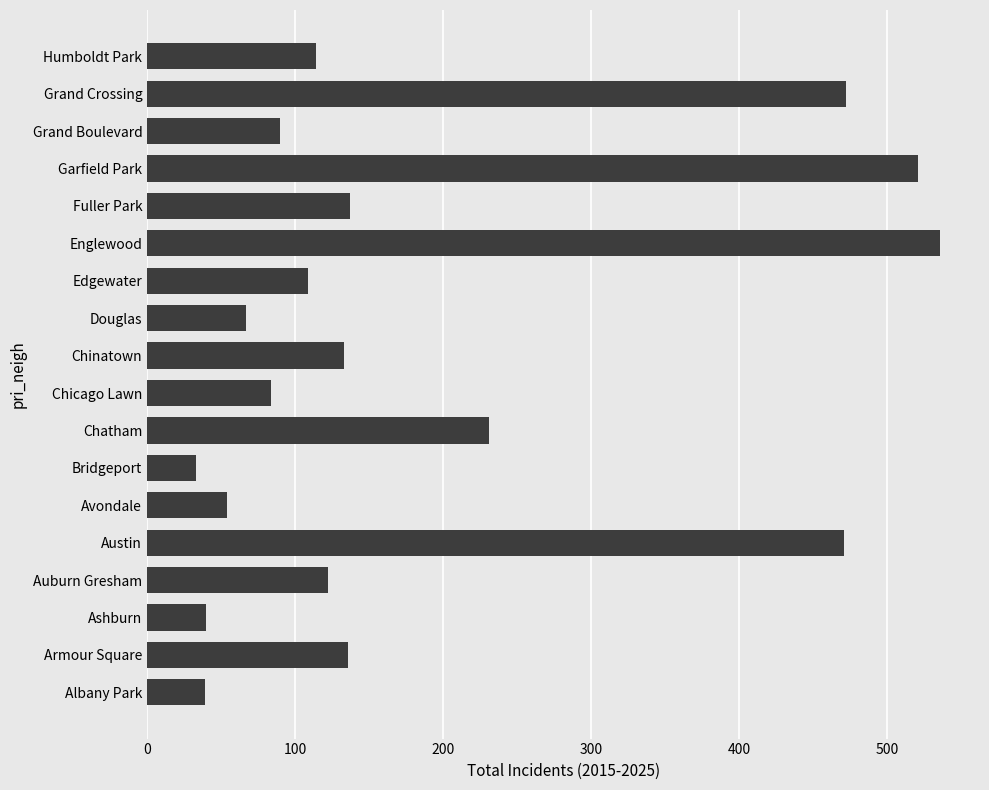

Which category has the highest value across all series?

Englewood